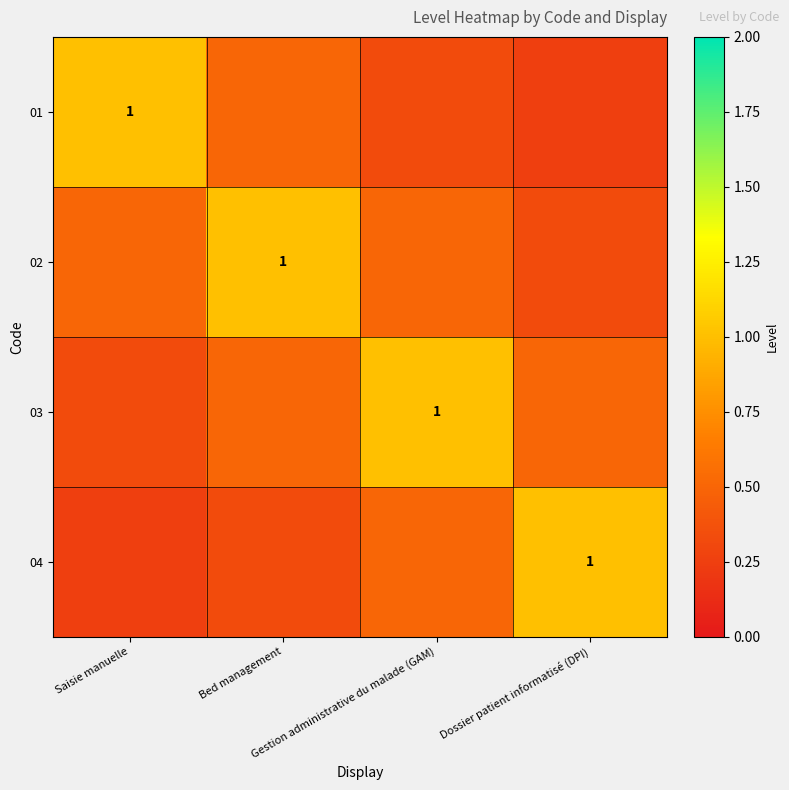

At which category is the sum across all series the highest?

Bed management